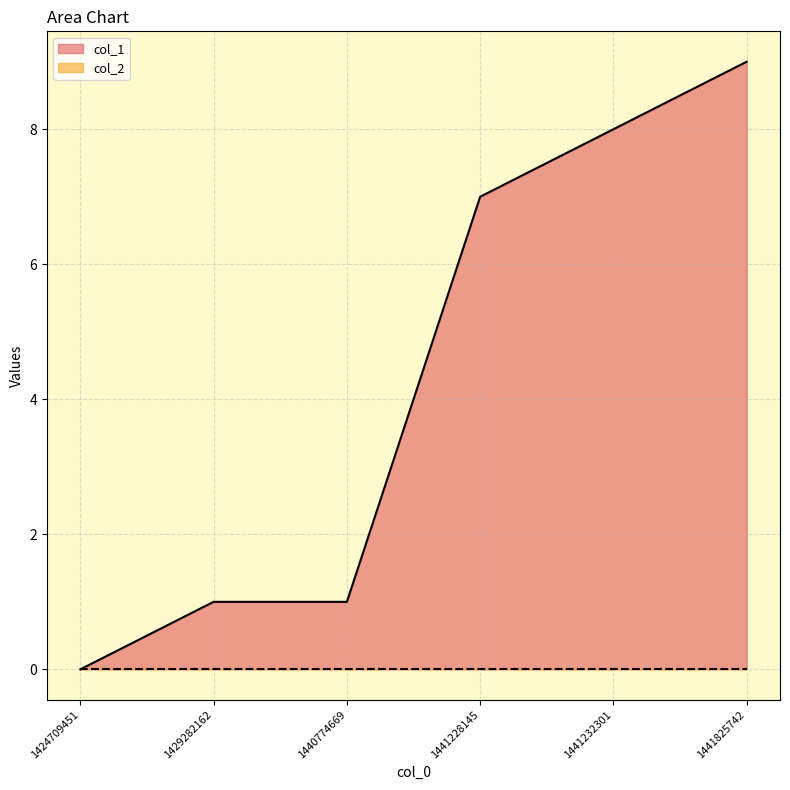

What is the average value?

4